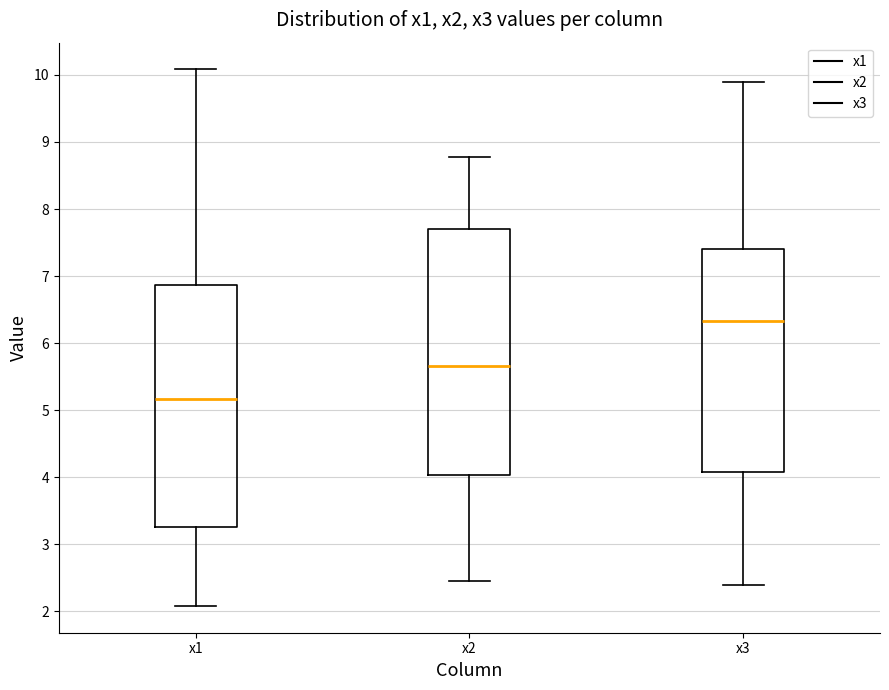

Which box has the lowest median line?

x1